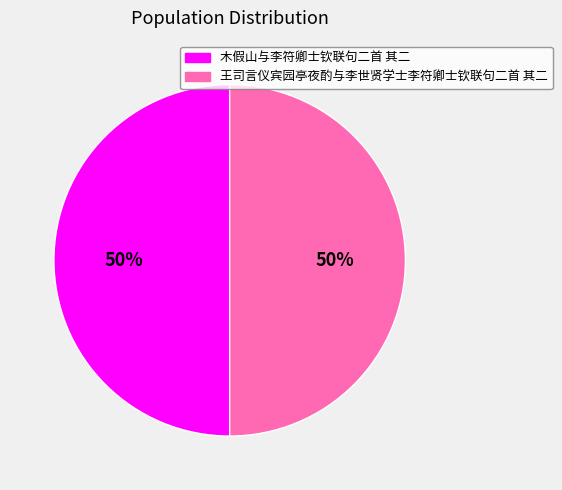

Count the number of slices in the pie.

2